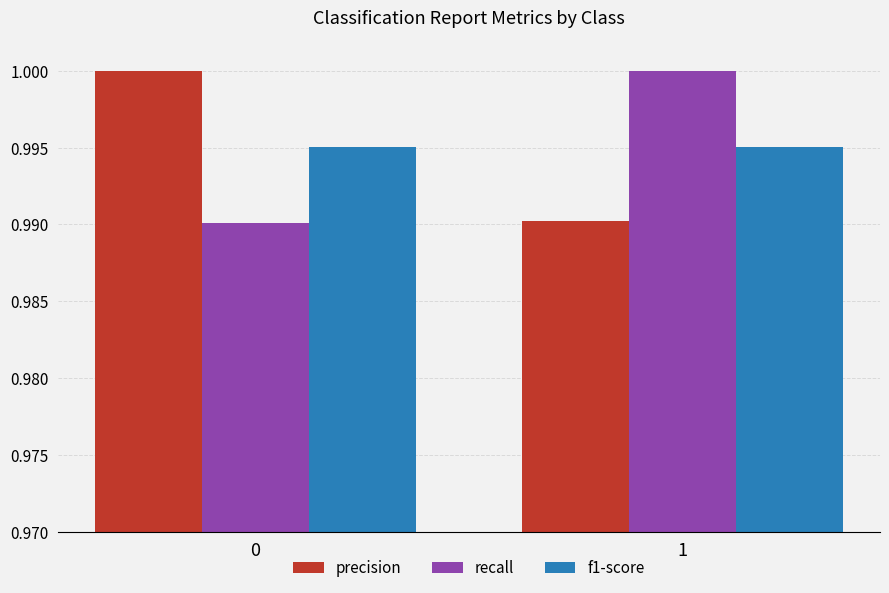

What is the sum of the f1-score values at 0 and 1?

2.0